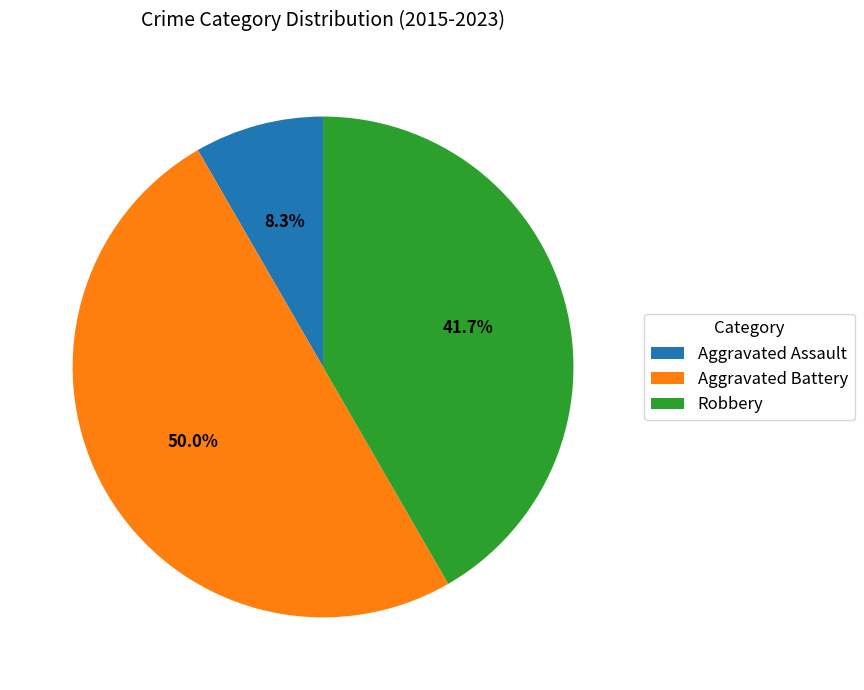

Approximately how many times larger is the value at Aggravated Battery compared to Robbery?

1.2